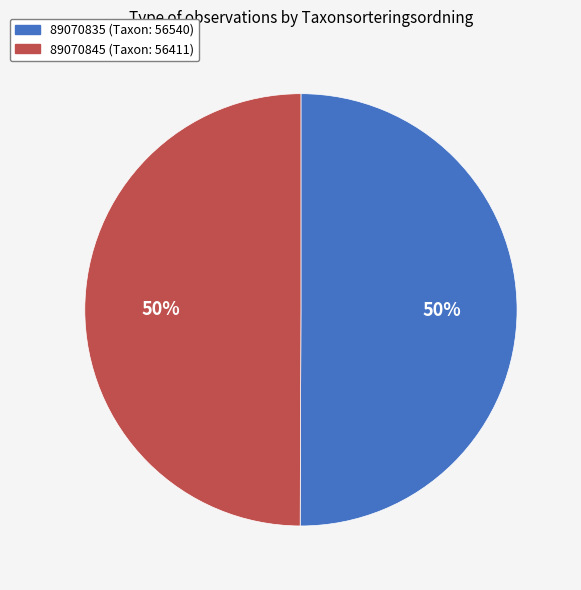

To the nearest percent, what is the average slice percentage?

50%